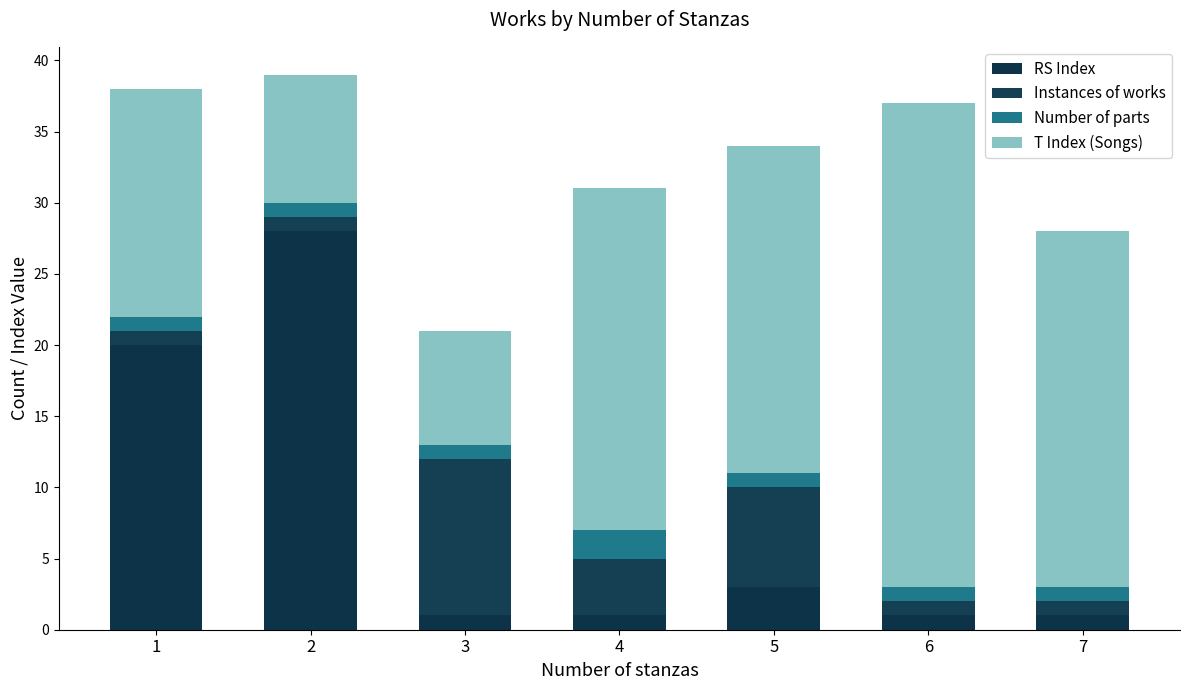

How many data points does each series have?

7